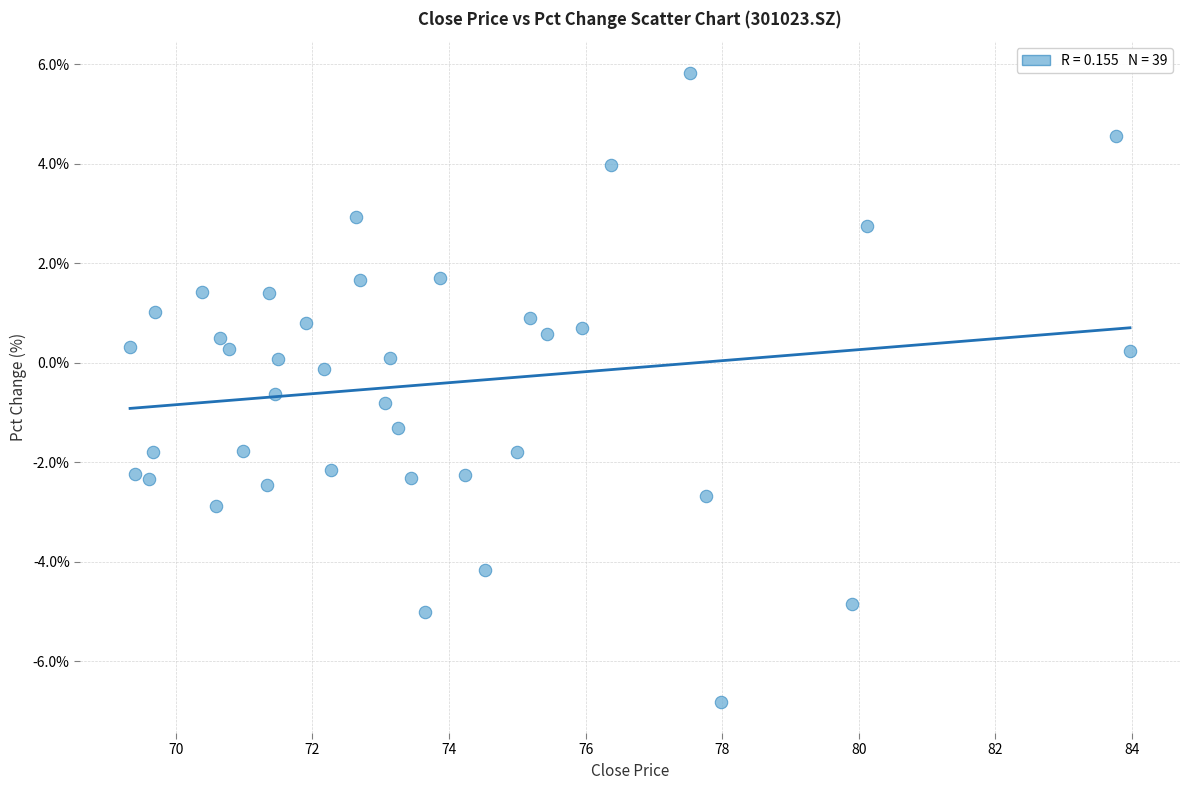

What is the range of X values (max minus min)?

14.6